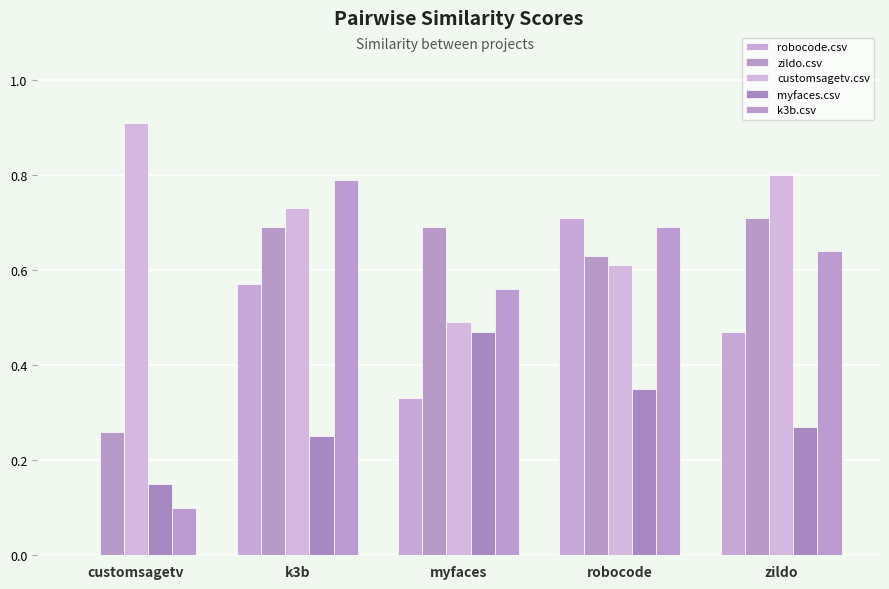

What is the sum of all zildo.csv values?

3.0